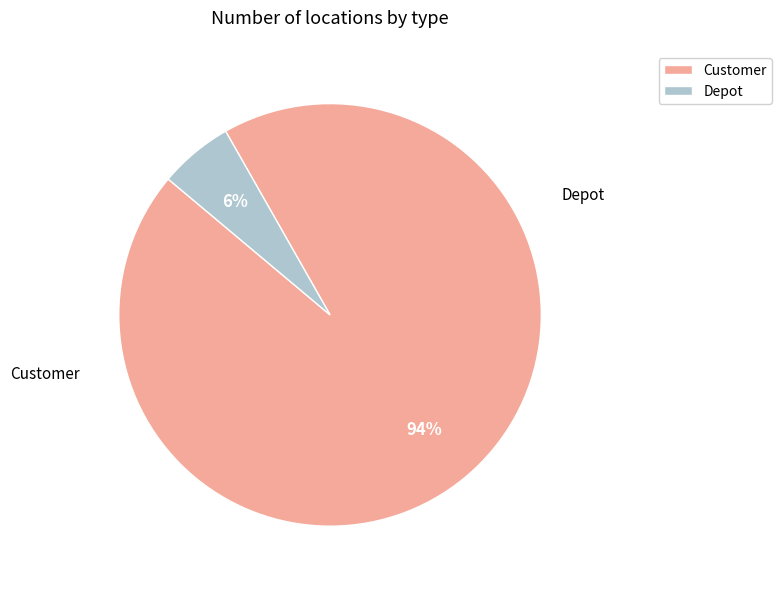

To the nearest percent, what is the combined percentage of Depot and Customer?

100%